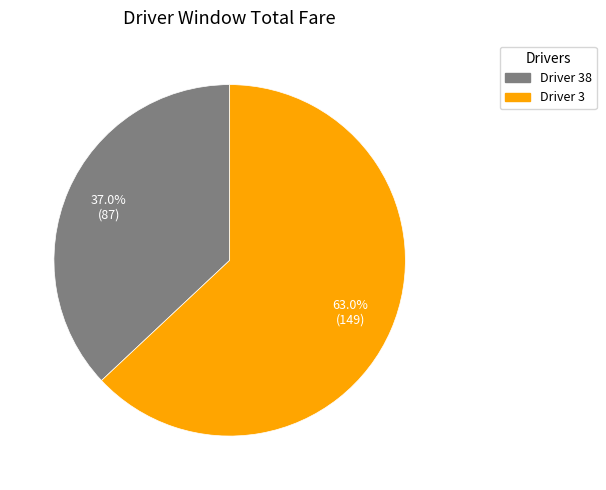

Which slice is the largest?

Driver 3